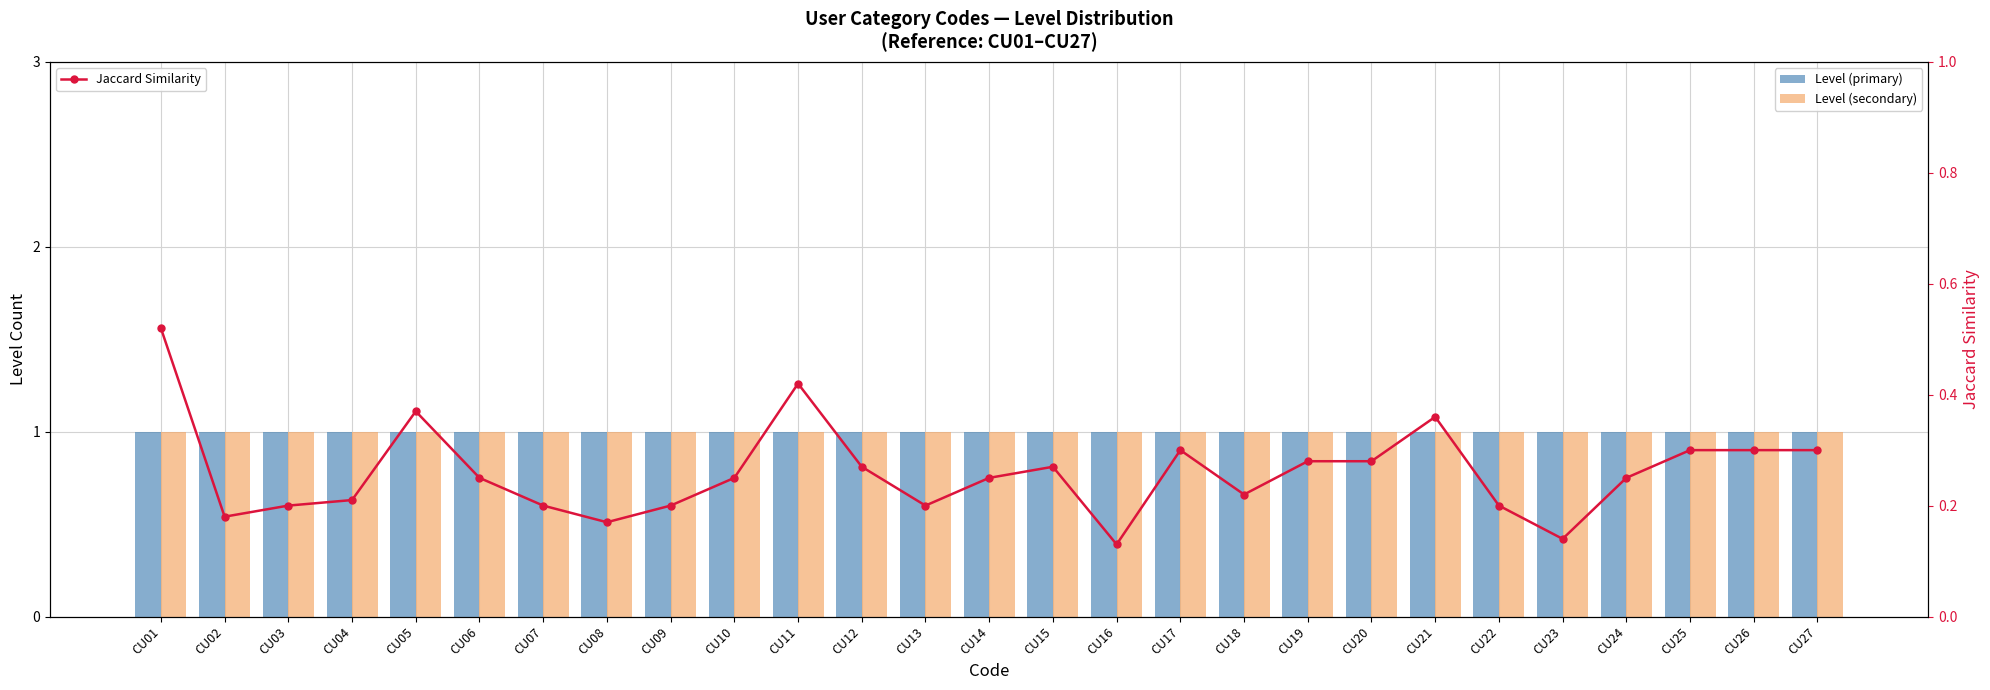

List the series in order of their peak value, lowest first.

Jaccard Similarity, Level (primary), Level (secondary)